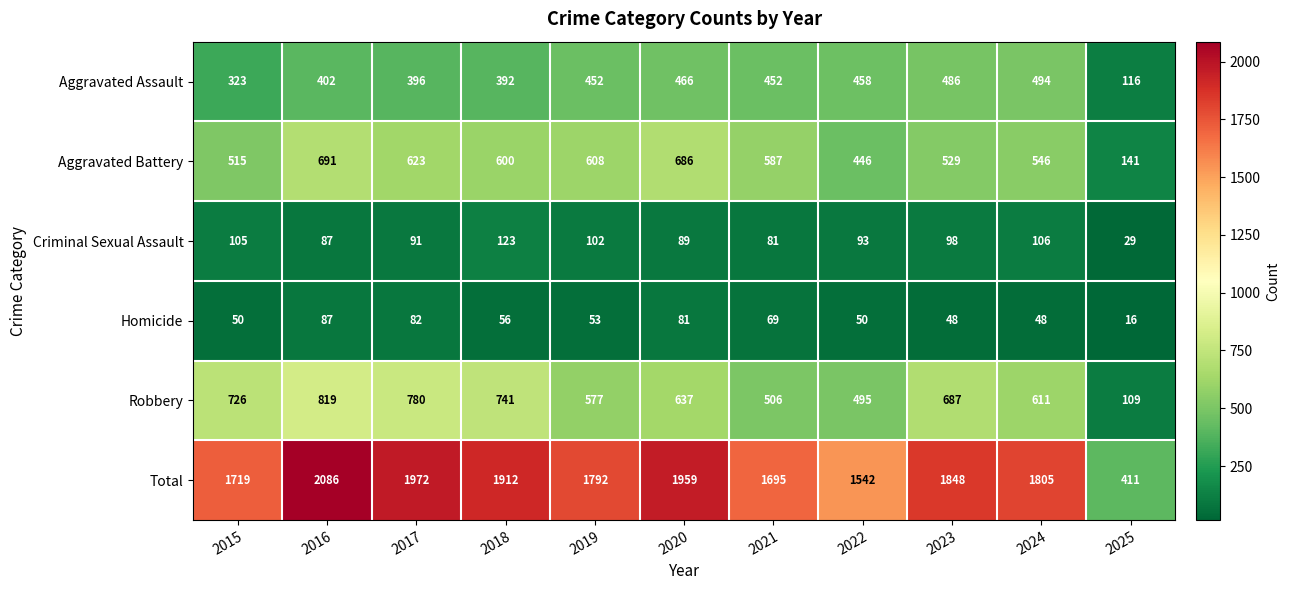

What is the sum of the Homicide values at 2018 and 2017?

138